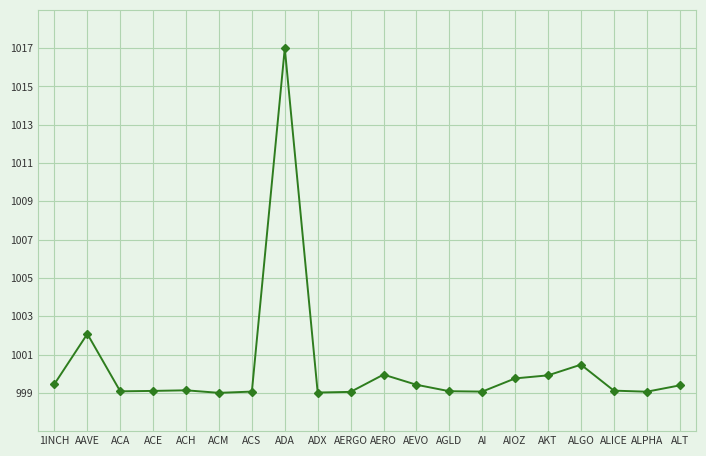

The chart shows a value of 403.1 at AERO. True or false?

False